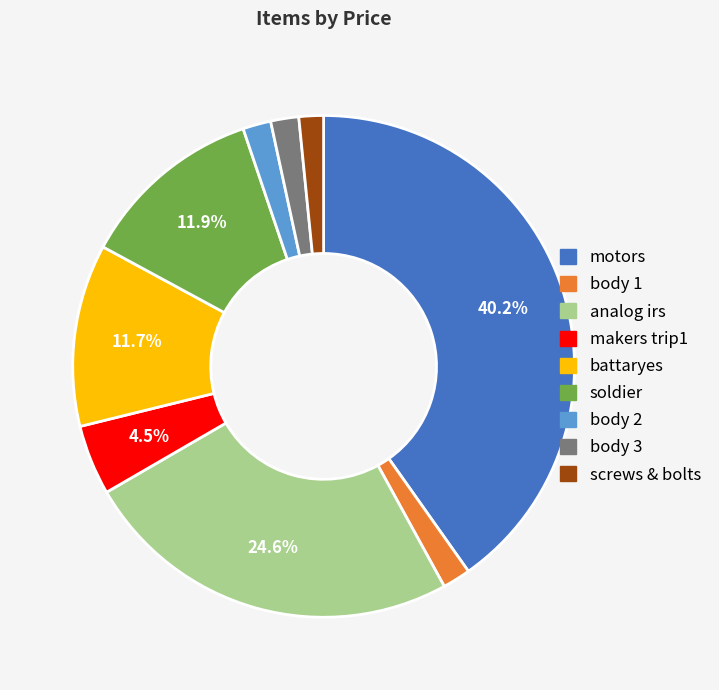

To the nearest percent, what is the difference between the motors and analog irs slice percentages?

16%